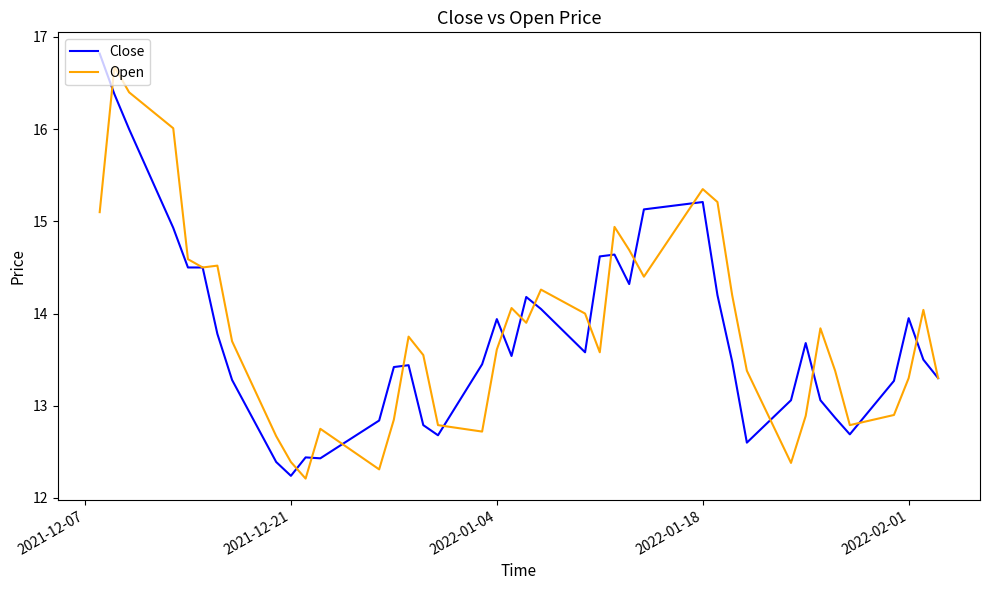

What is the difference between the second highest and minimum values in the Close series?

4.1